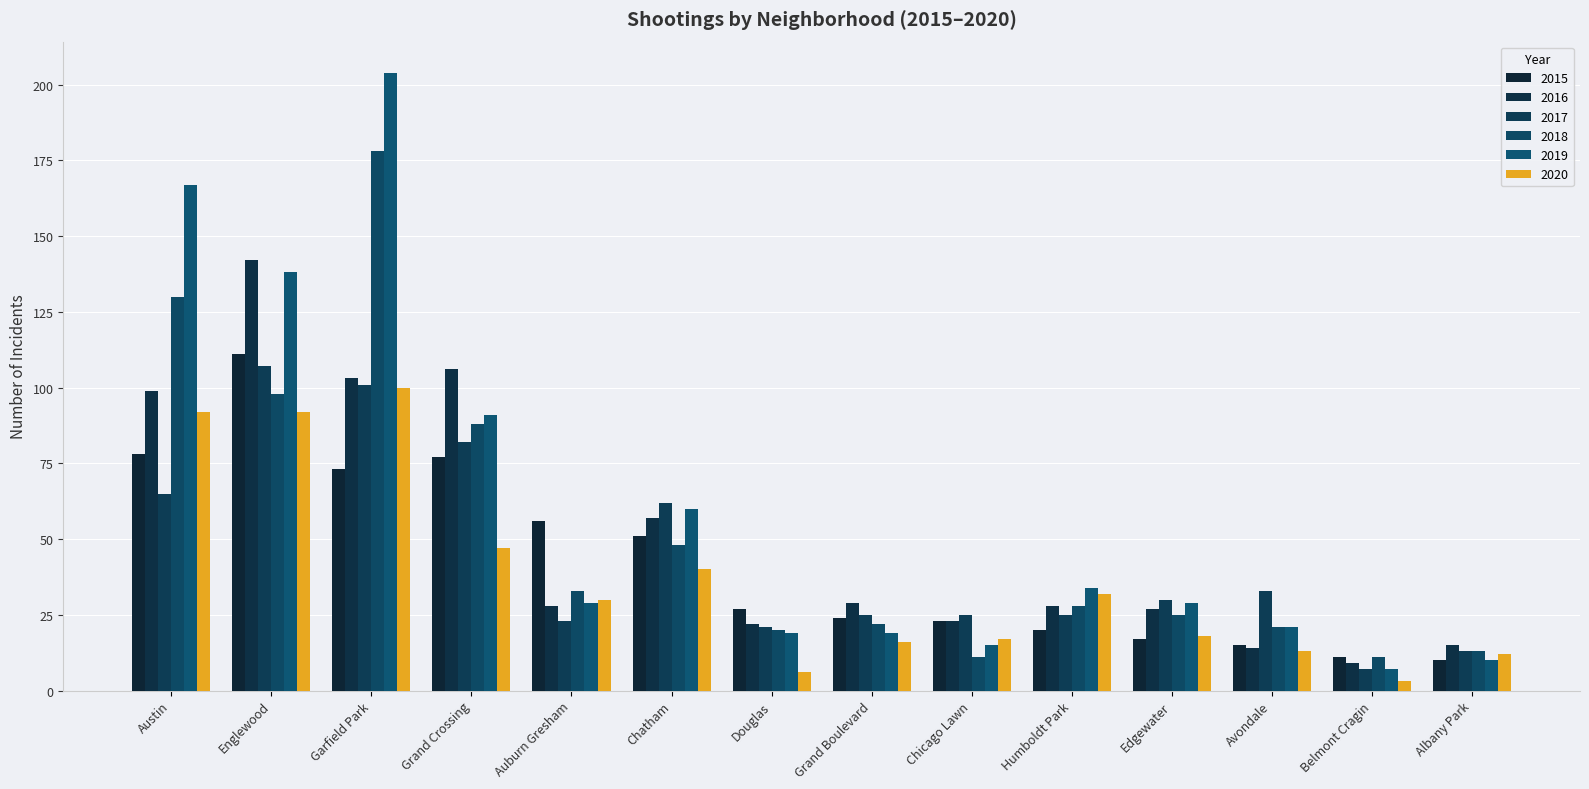

What is the label of the 12th bar from the left?

Avondale